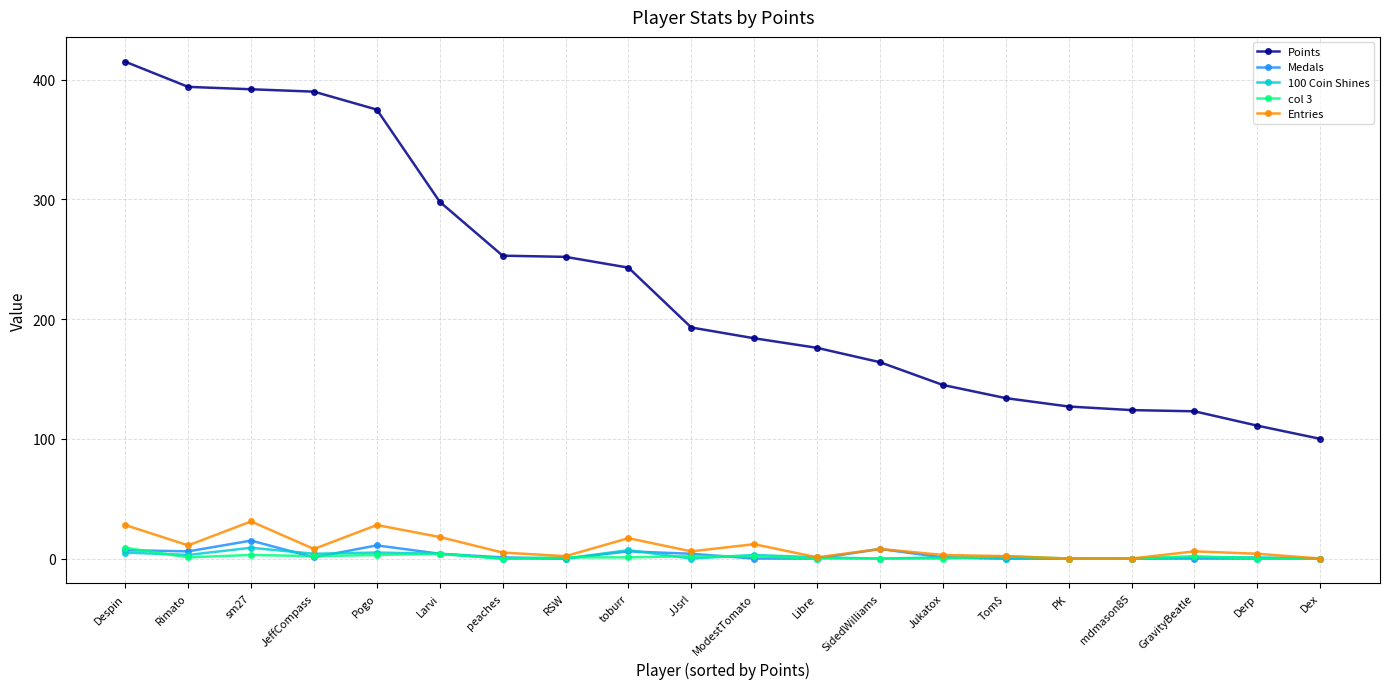

What is the difference between the second highest and second lowest values in the Entries series?

28